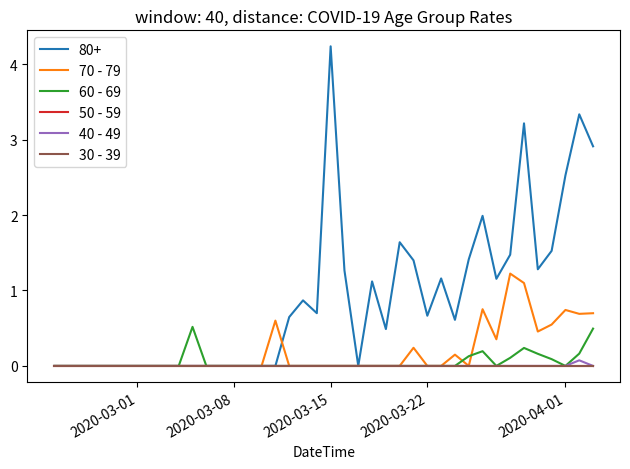

Does the chart display data point markers on the line(s)?

No